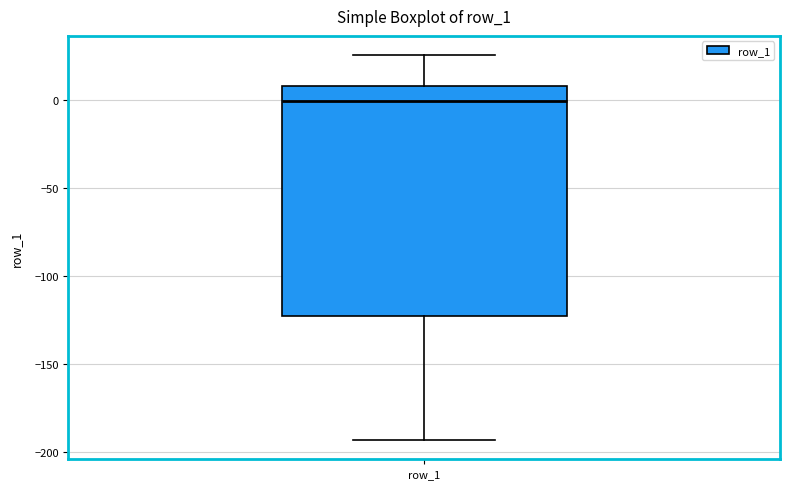

Transcribe this box plot: give where the median line is, the range the box spans, and where the two whiskers end, as read against the y-axis. The values are not printed on the chart, so give them approximately, as read against the axis.

median 0, box -125 to 10, whiskers -195 to 25